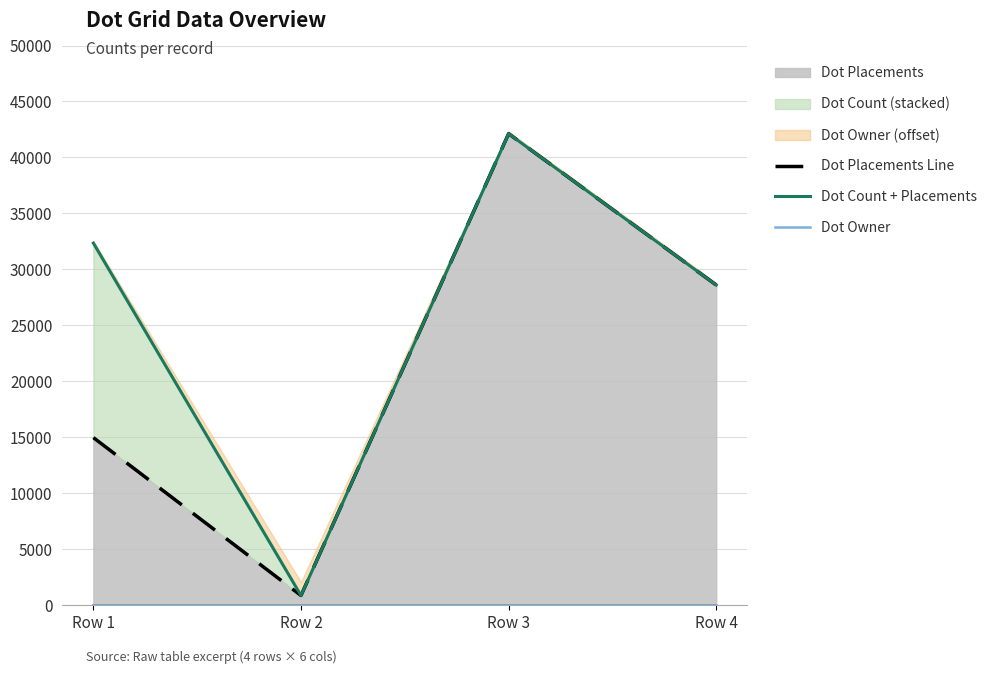

What is the sum of all Dot Placements Line values?

86577